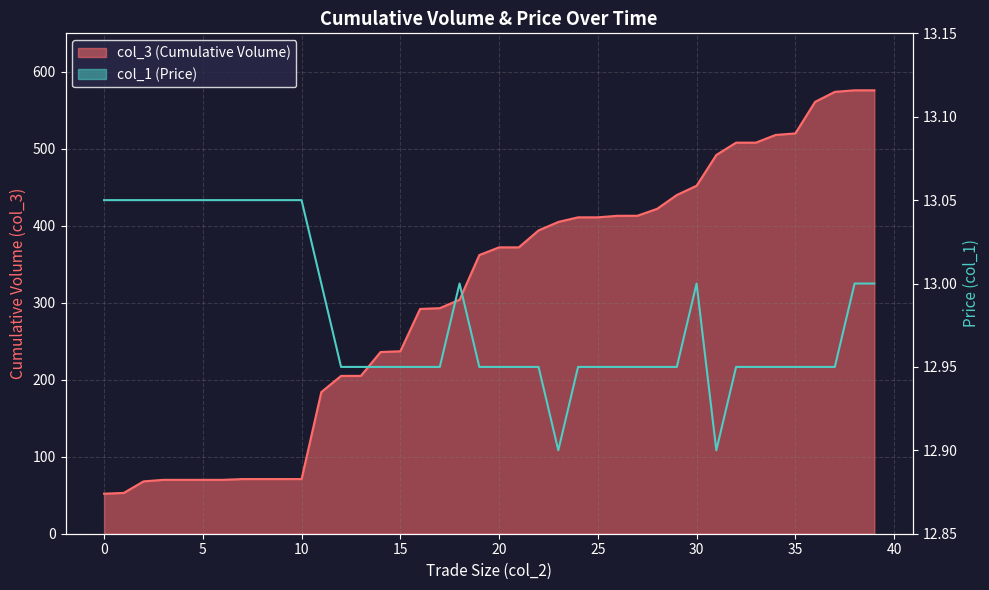

True or false: col_1 and col_3 cross at least once.

False